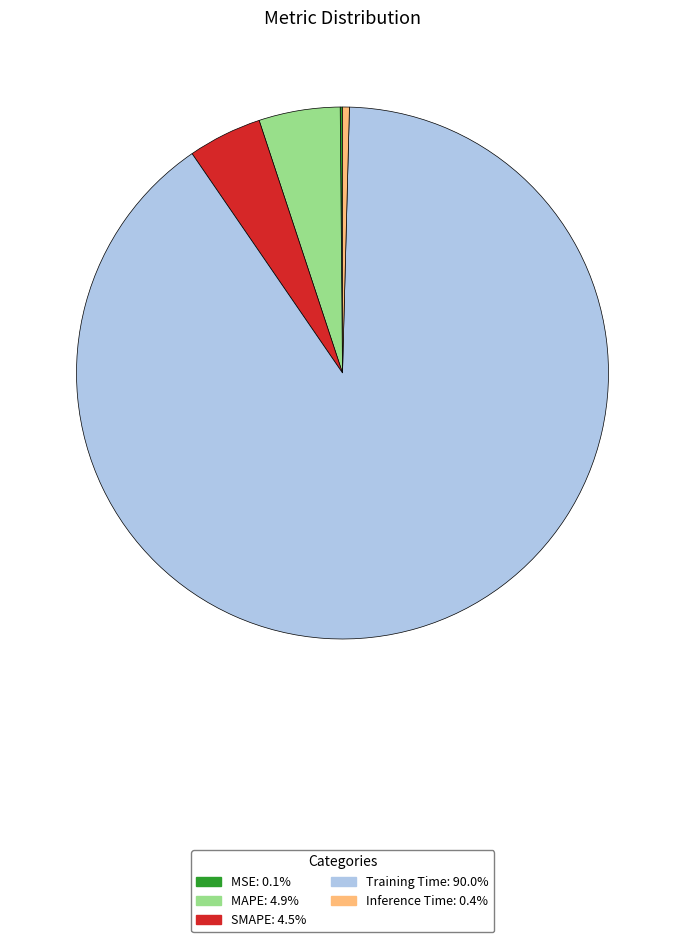

What is the largest slice in the pie chart?

Training Time